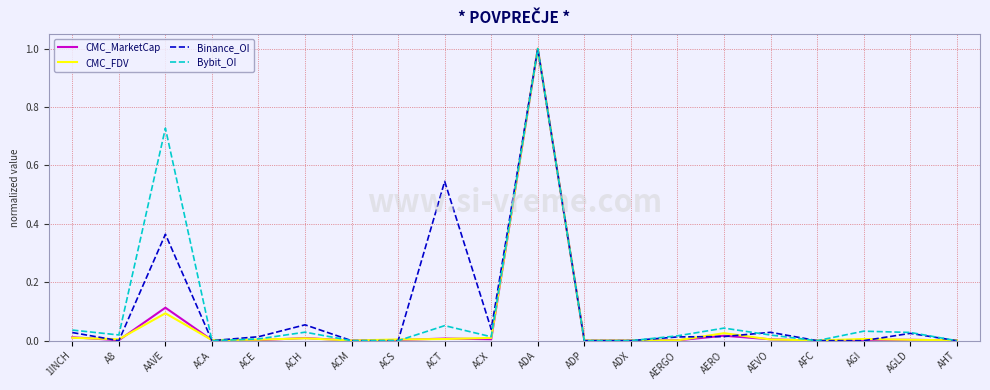

What is the difference between the maximum and second lowest values in the CMC_FDV series?

1.0